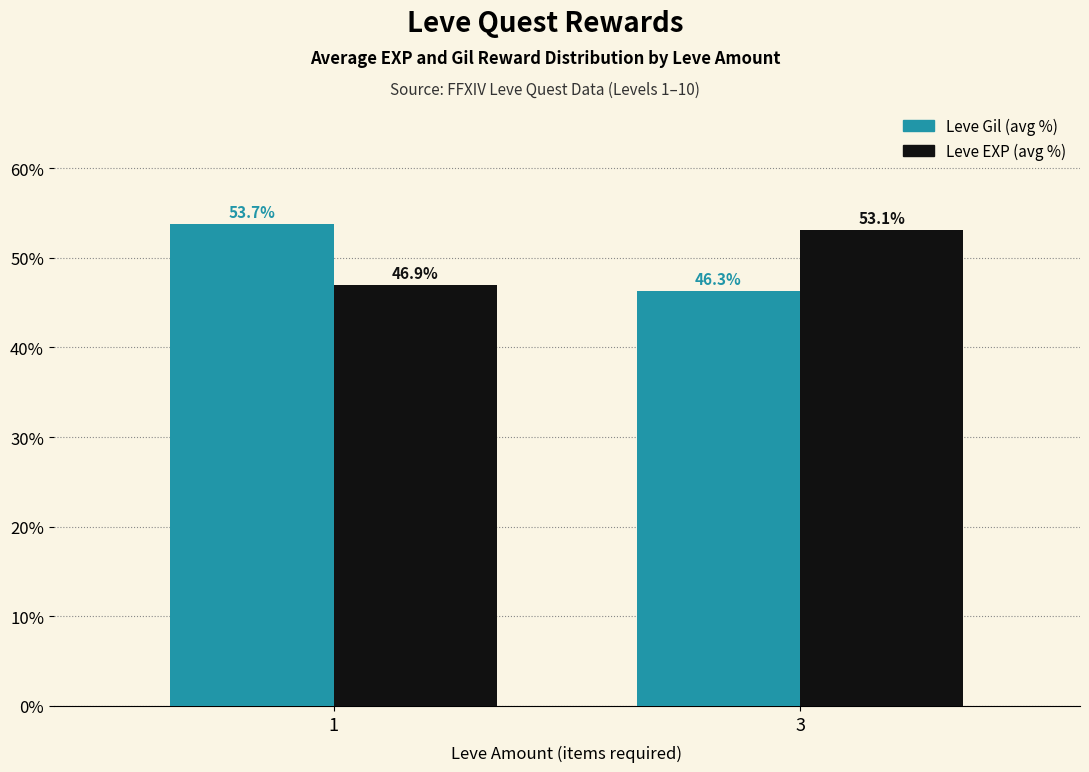

What is the maximum value shown in the chart?

53.7